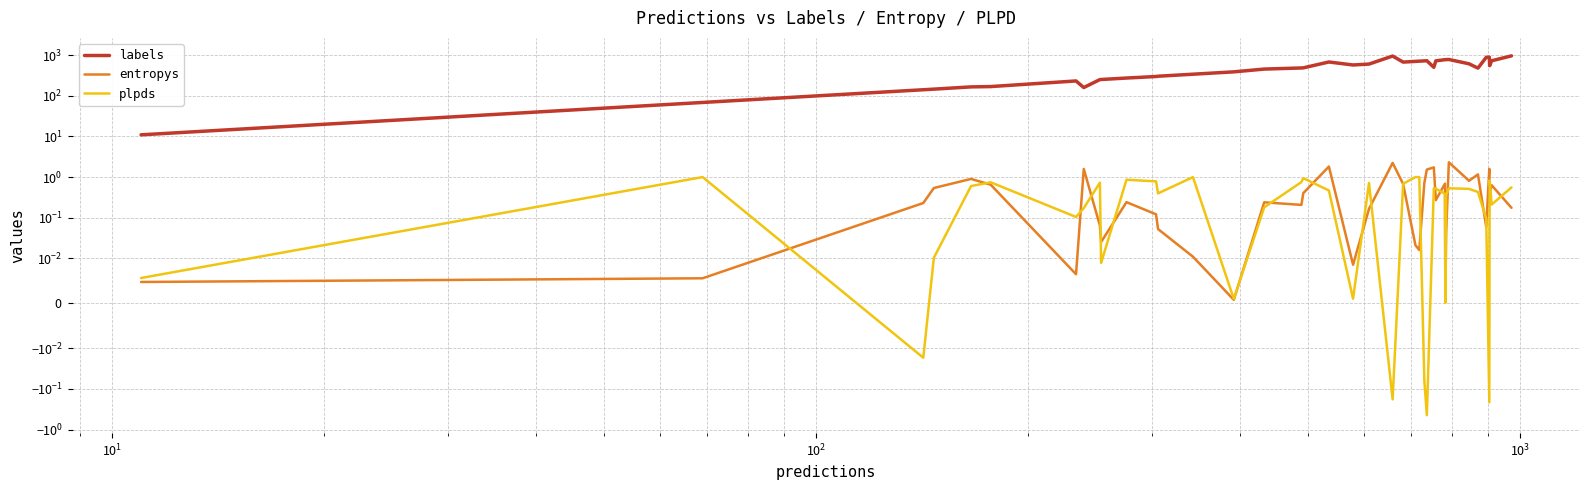

Which series has the widest spread of values?

labels